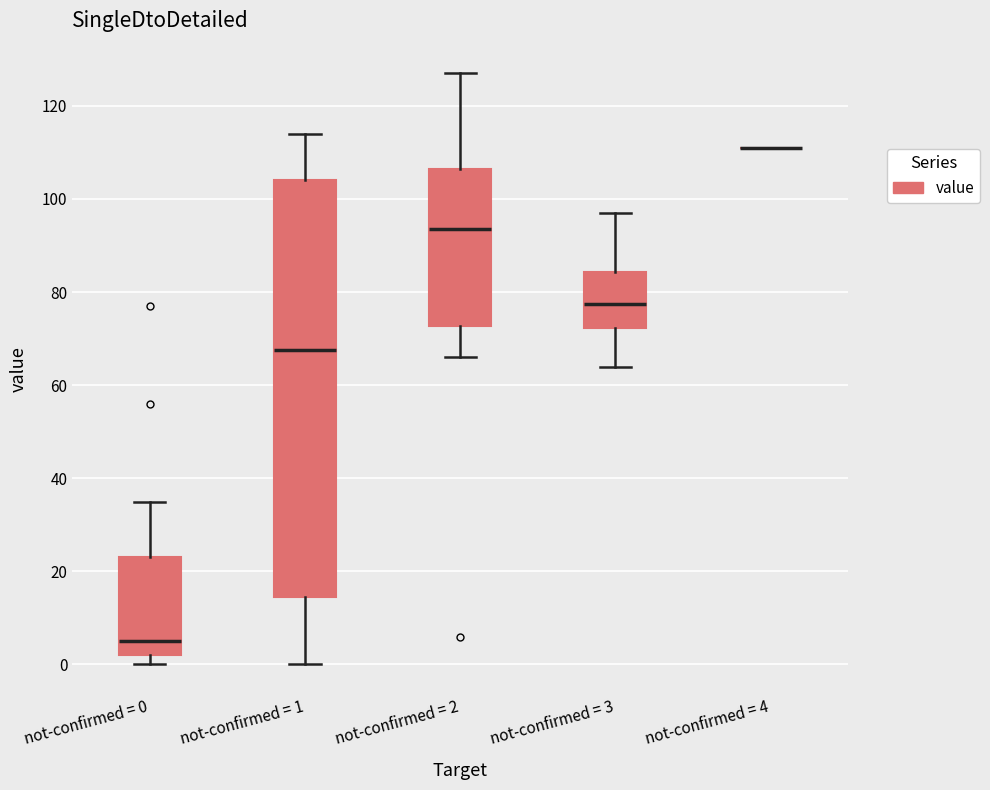

Which box is the tallest, from its lower edge to its upper edge?

not-confirmed = 1